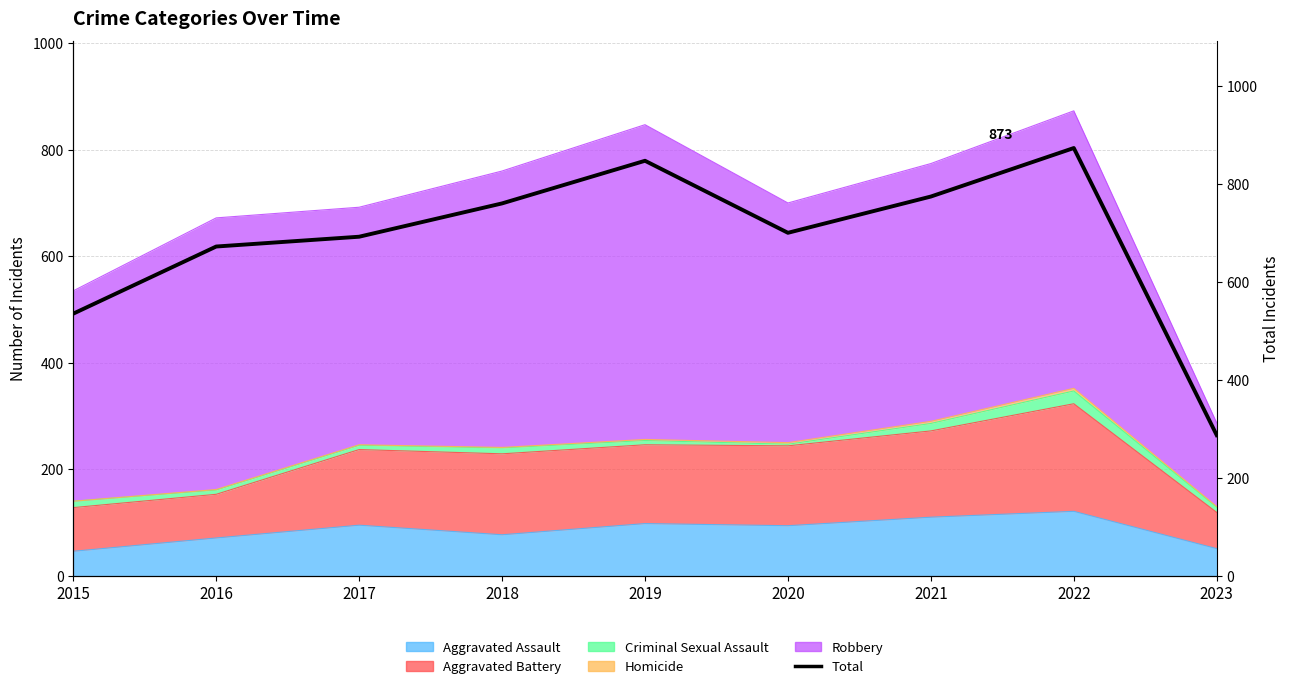

Where is the data nearest to the value 580?

2015